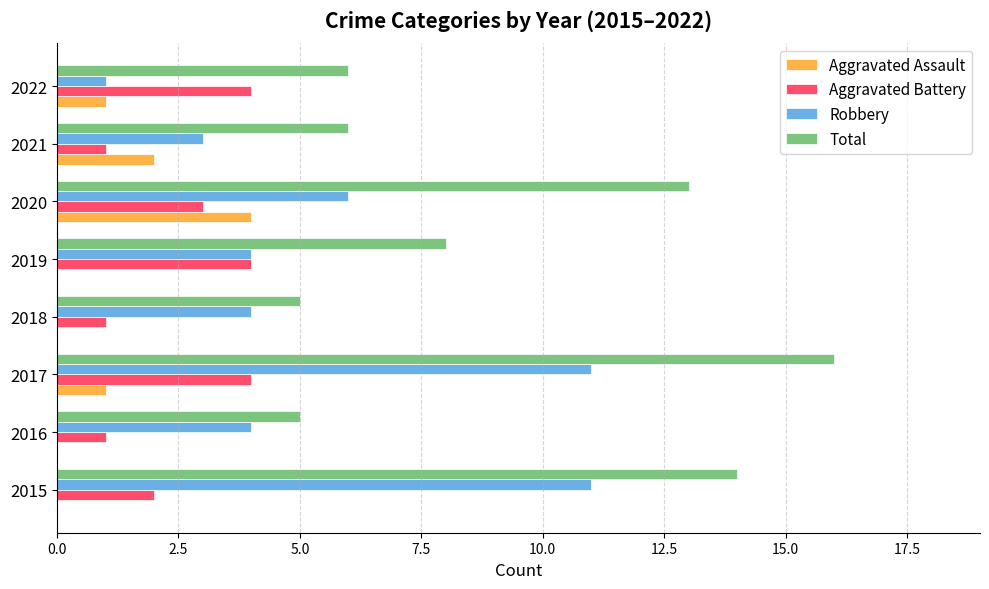

What is the average value of the Total series?

9